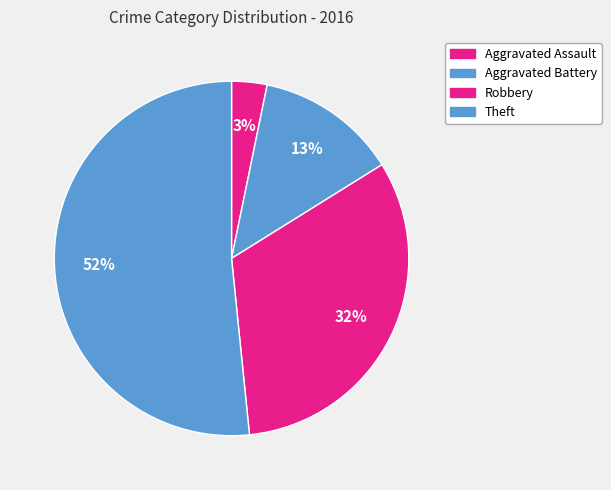

How many slices are in this pie chart?

4